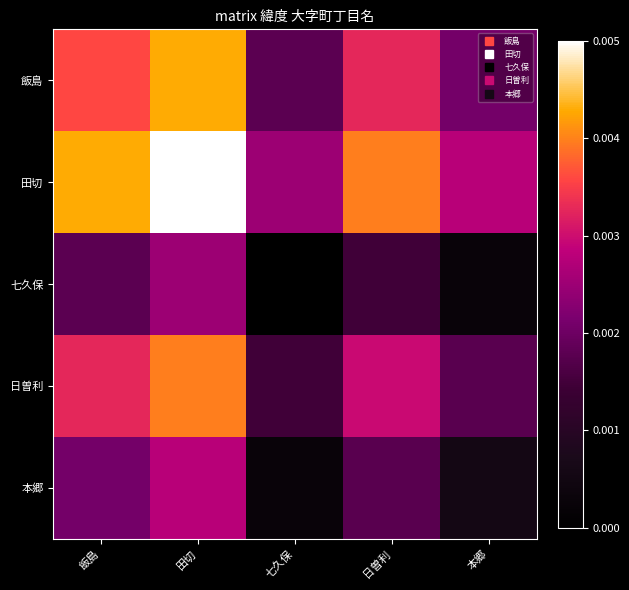

Rank the series at 本郷 from lowest to highest value.

七久保, 本郷, 日曽利, 飯島, 田切